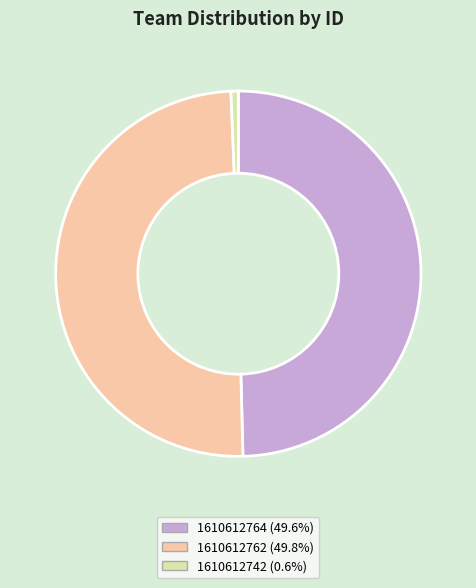

The 1610612764 slice represents 50% of the pie. True or false?

True